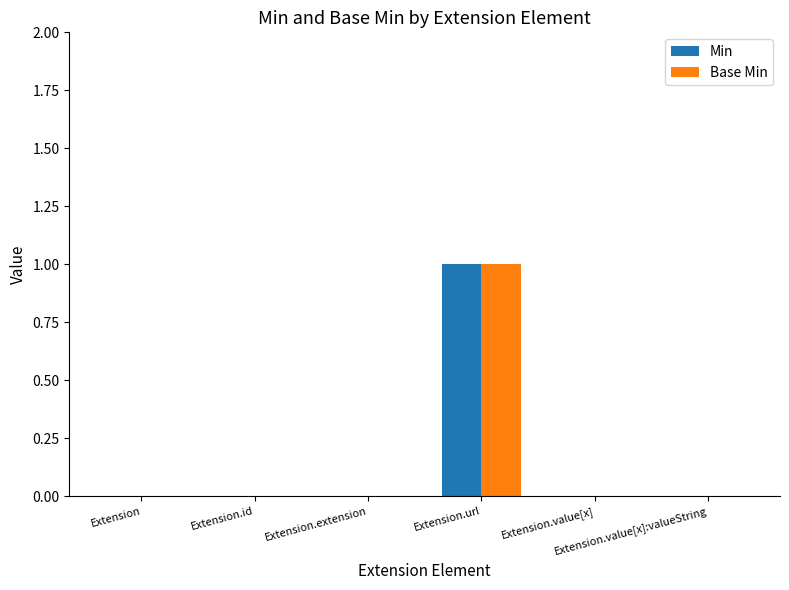

The value of Min at Extension.url is 1. True or false?

True